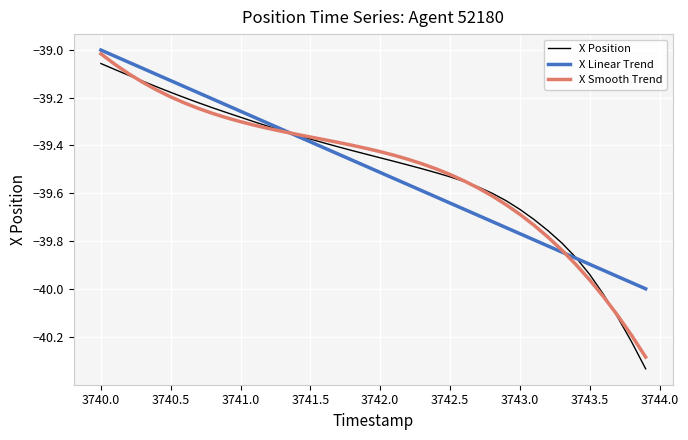

Rank the series by their maximum value, from highest to lowest.

X Linear Trend, X Smooth Trend, X Position